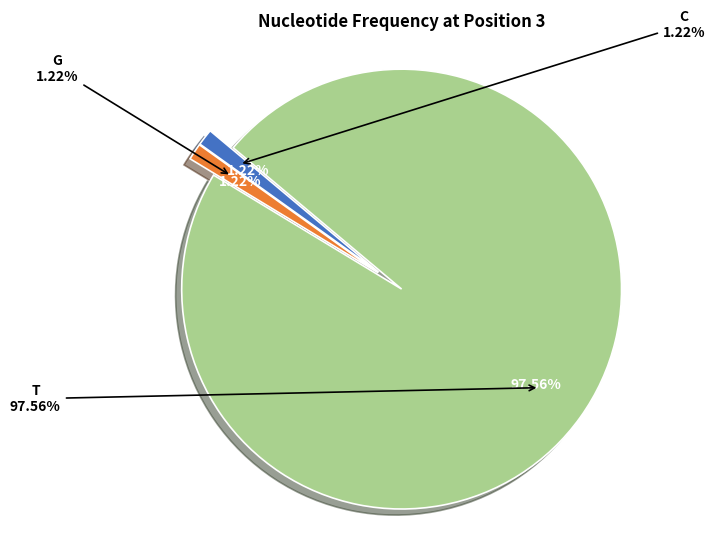

What percentage do G and C together represent?

2.4%